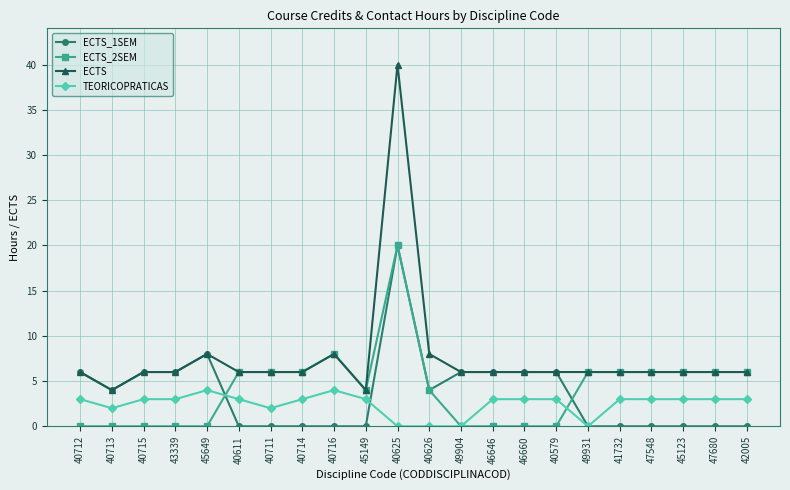

What is the maximum value for TEORICOPRATICAS?

4